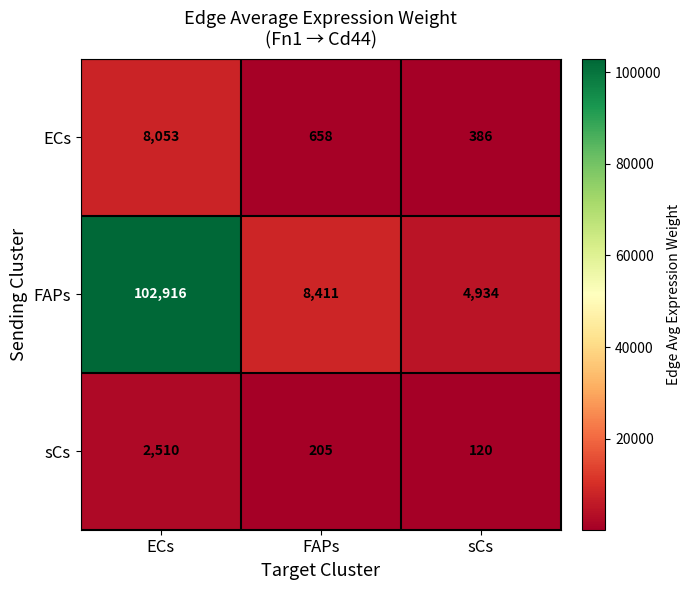

How many values in the FAPs series are below 8411?

1